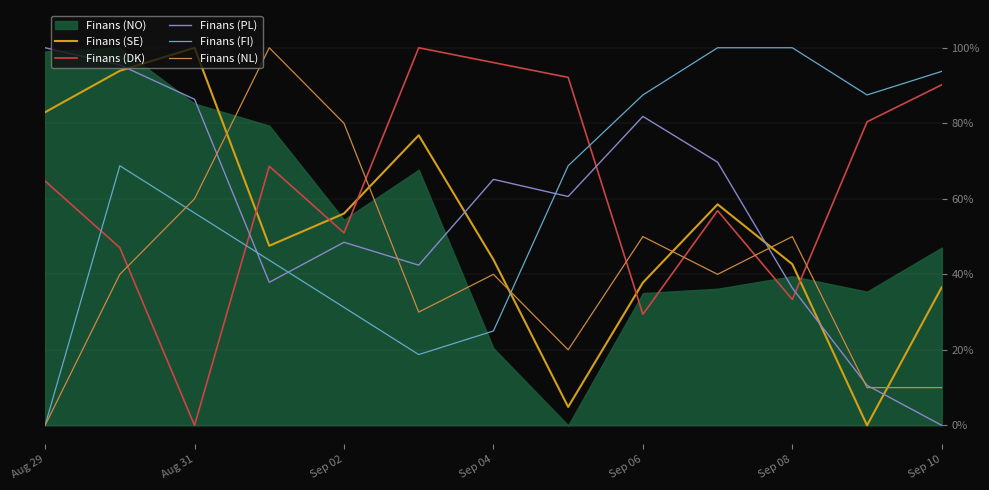

True or false: Finans (FI) and Finans (DK) cross at least once.

True